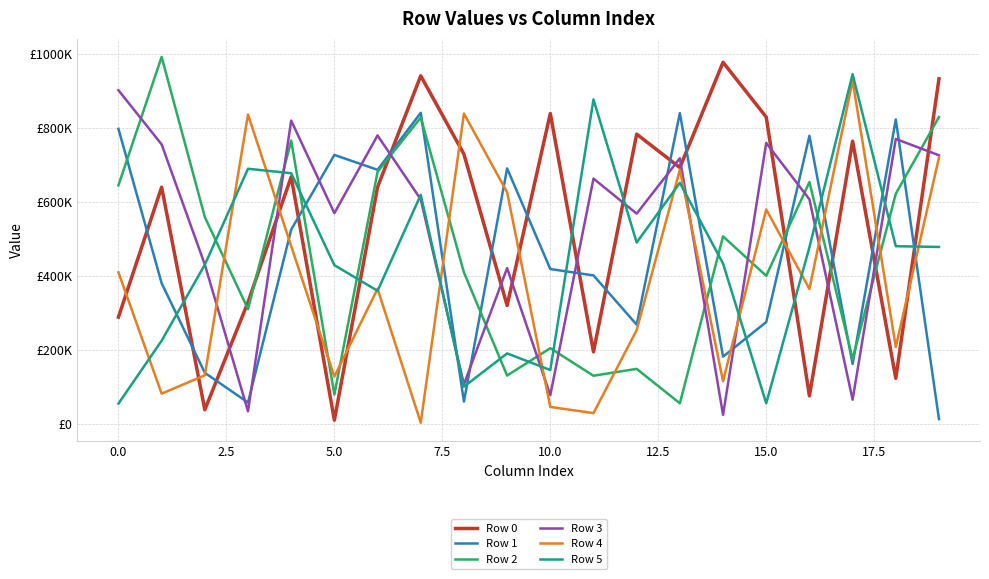

What are all the series names shown in the legend?

Row 0, Row 1, Row 2, Row 3, Row 4, Row 5